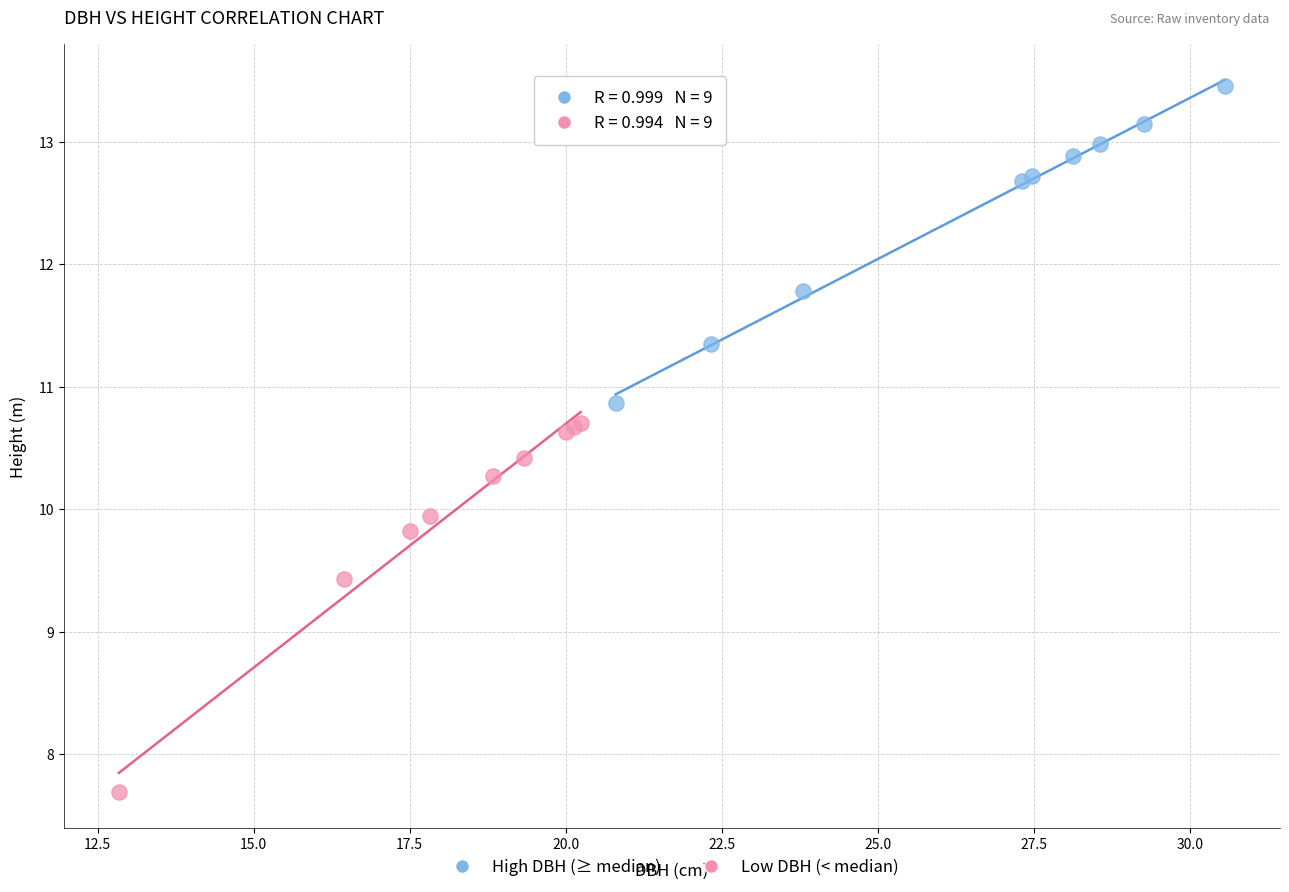

Which series contains the highest Y value?

High DBH (≥ median)